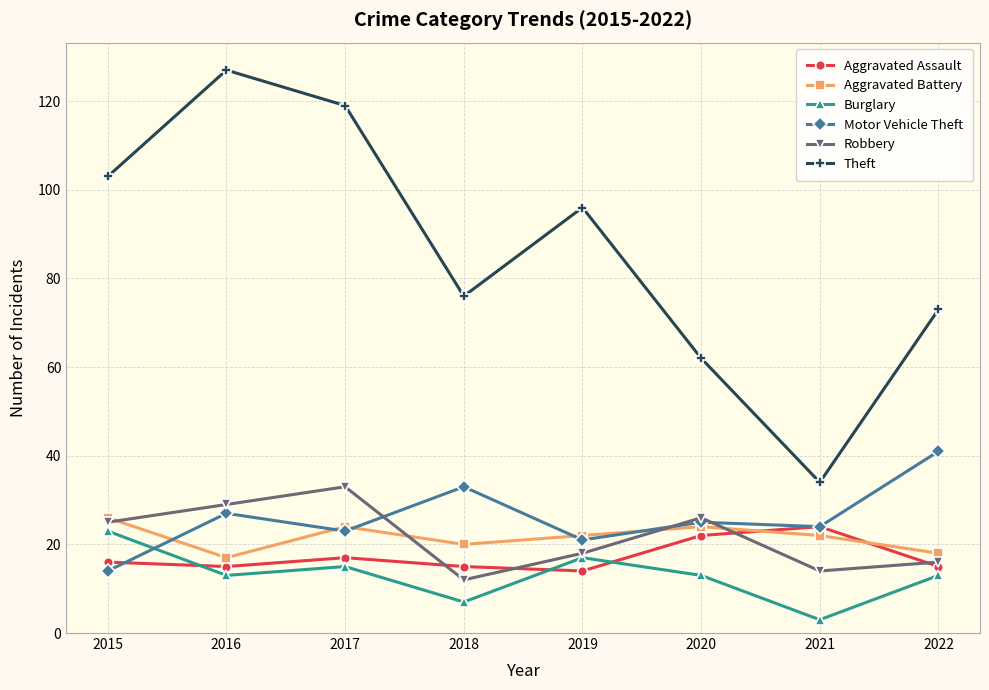

Which label corresponds to the largest value in the chart?

2016